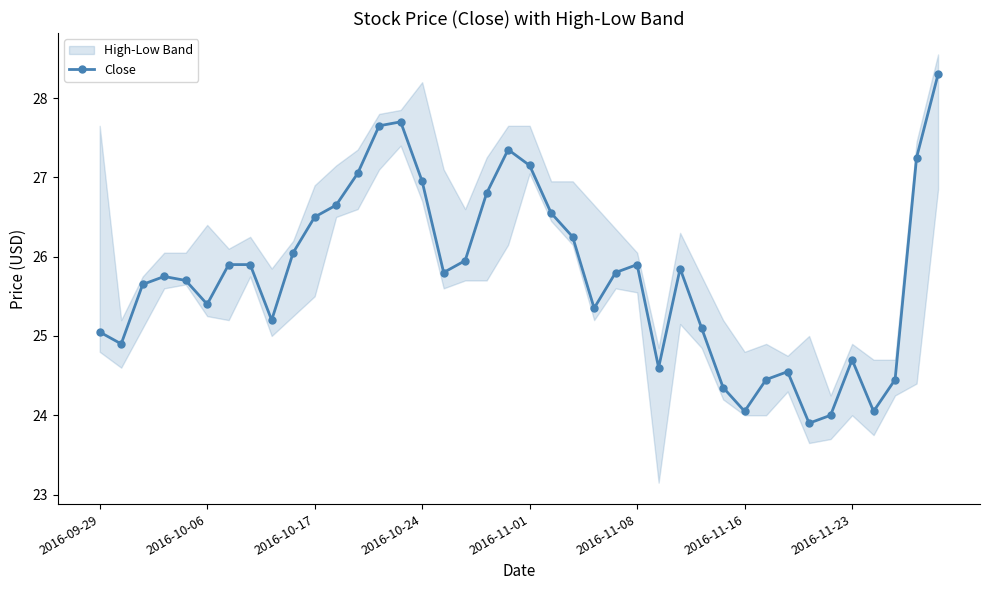

What is the maximum value for Close?

28.3